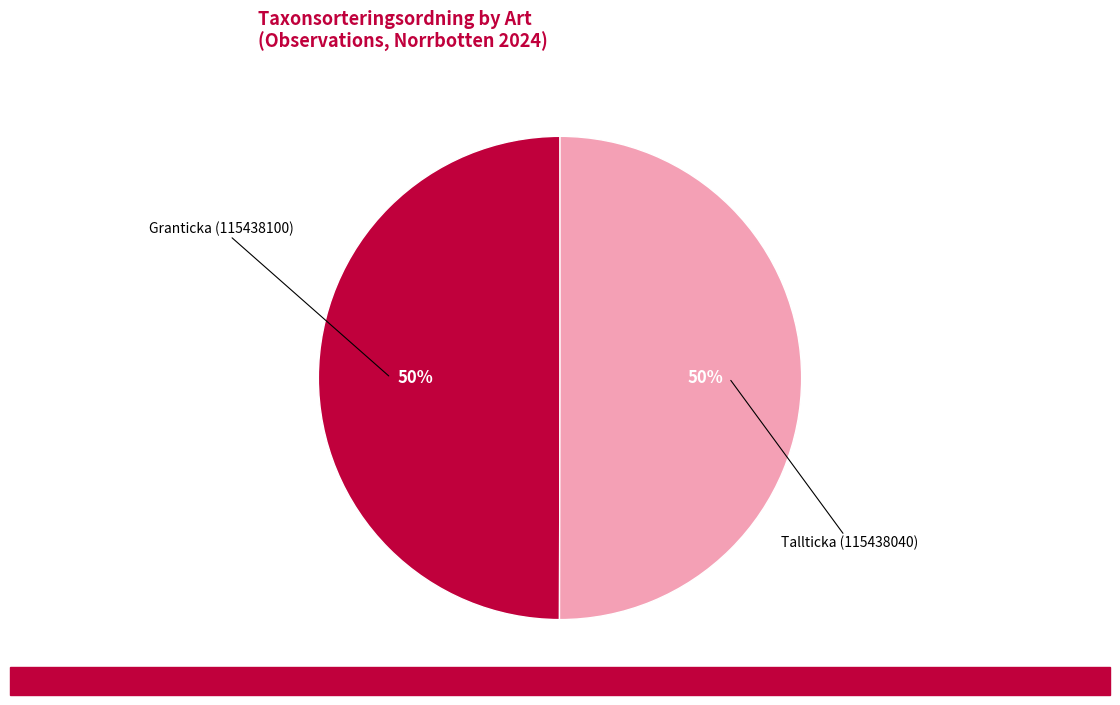

To the nearest percent, what is the average slice percentage?

50%